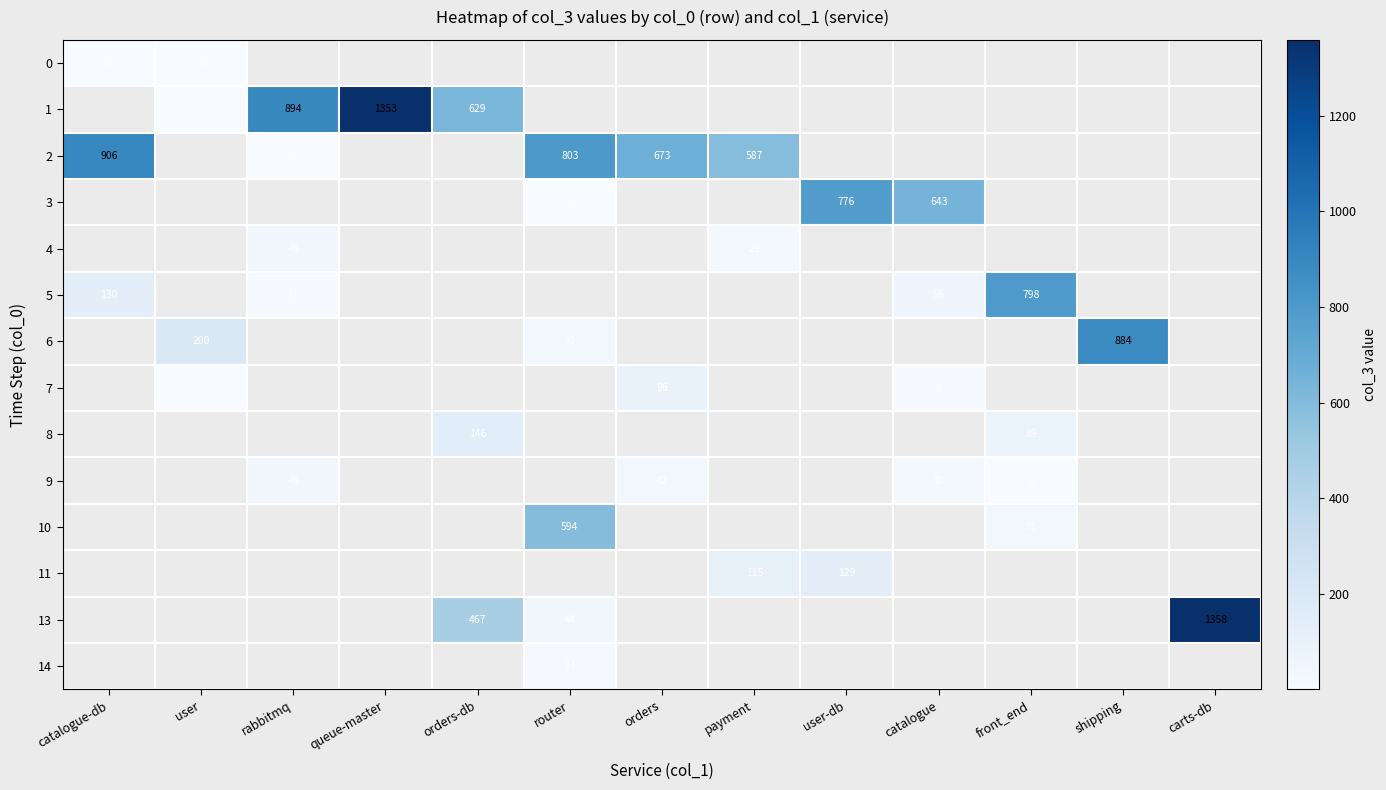

Is it true that 7 equals 1 at user?

False